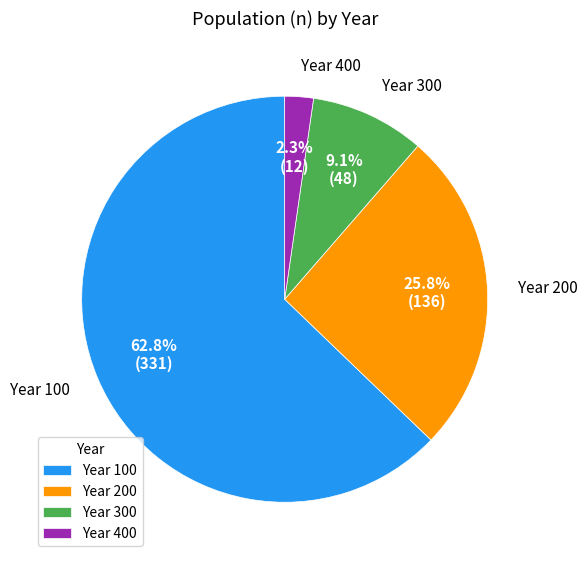

Between Year 400 and Year 300, which is larger?

Year 300